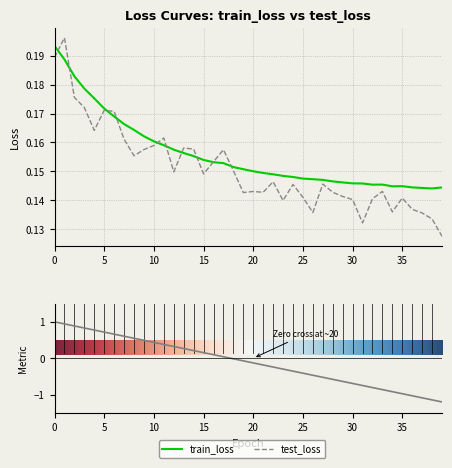

What is the sum of all test_loss values?

6.0